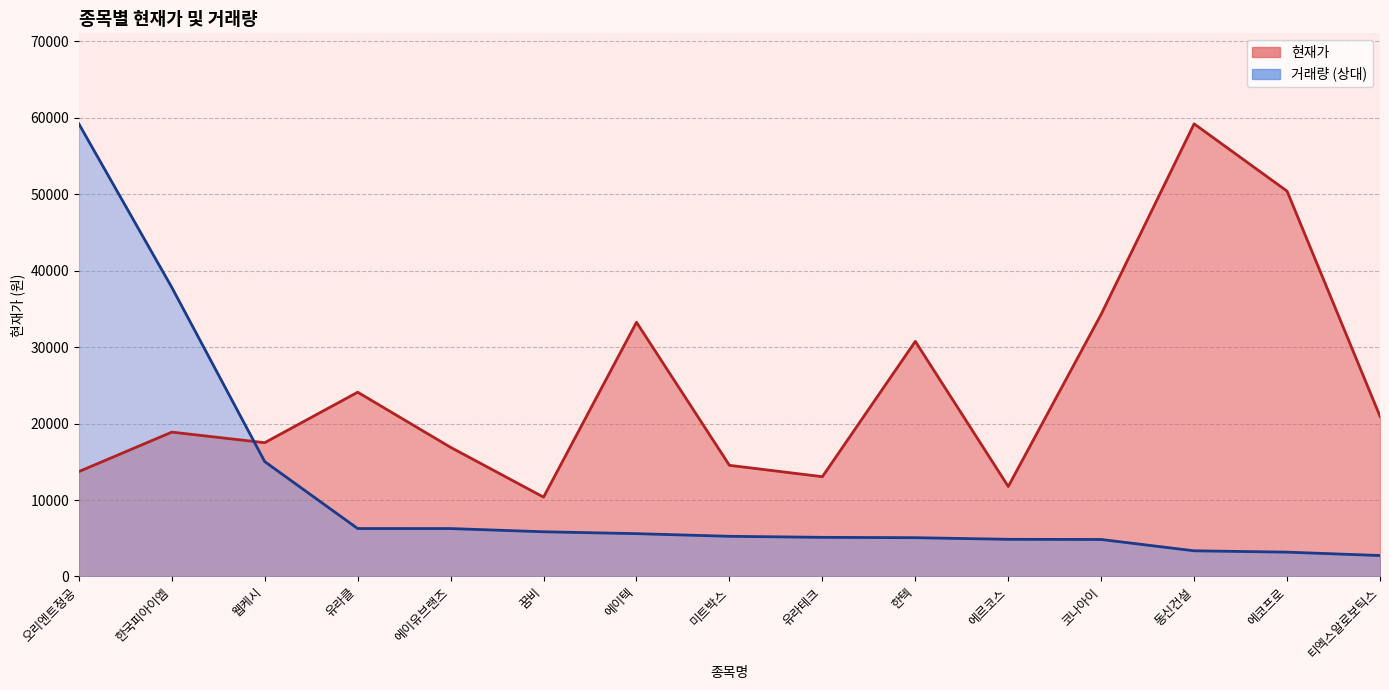

What position from the right is 꿈비?

10